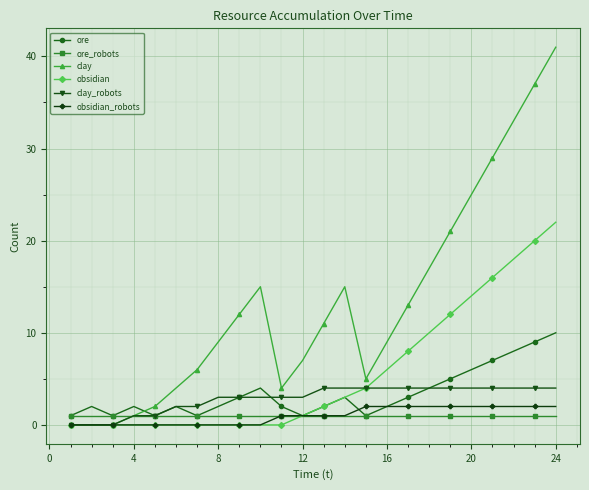

True or false: obsidian_robots and ore intersect in this chart.

True